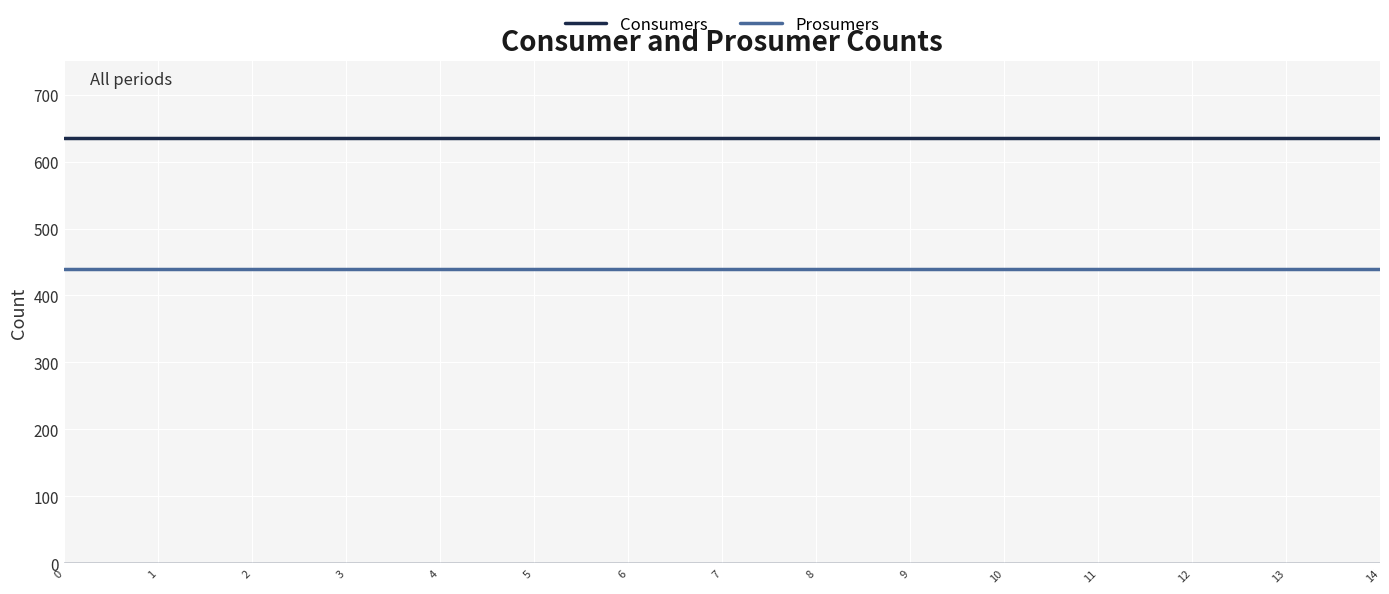

List the series in order of their overall mean, highest first.

Consumers, Prosumers